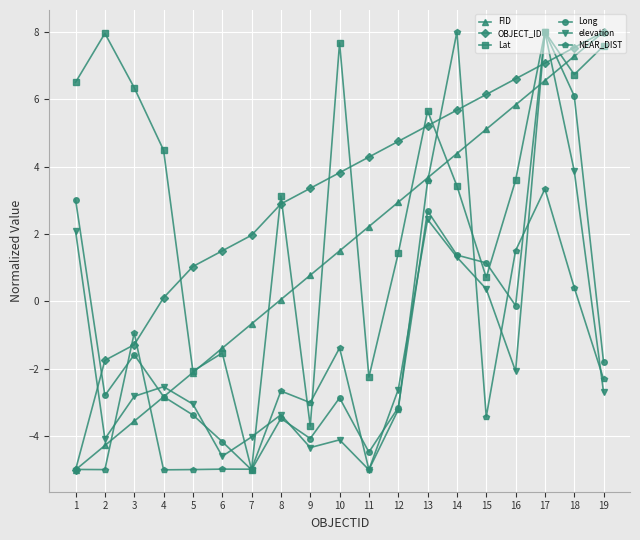

How many values in NEAR_DIST are above zero?

5